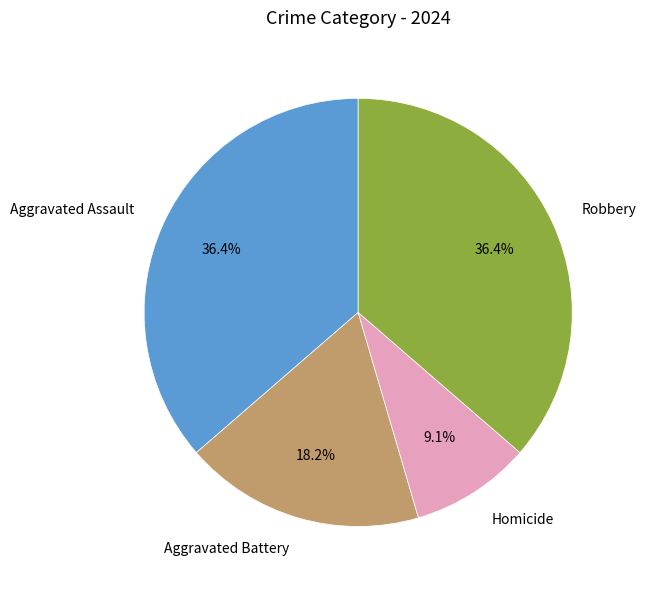

Which slice is the smallest?

Homicide